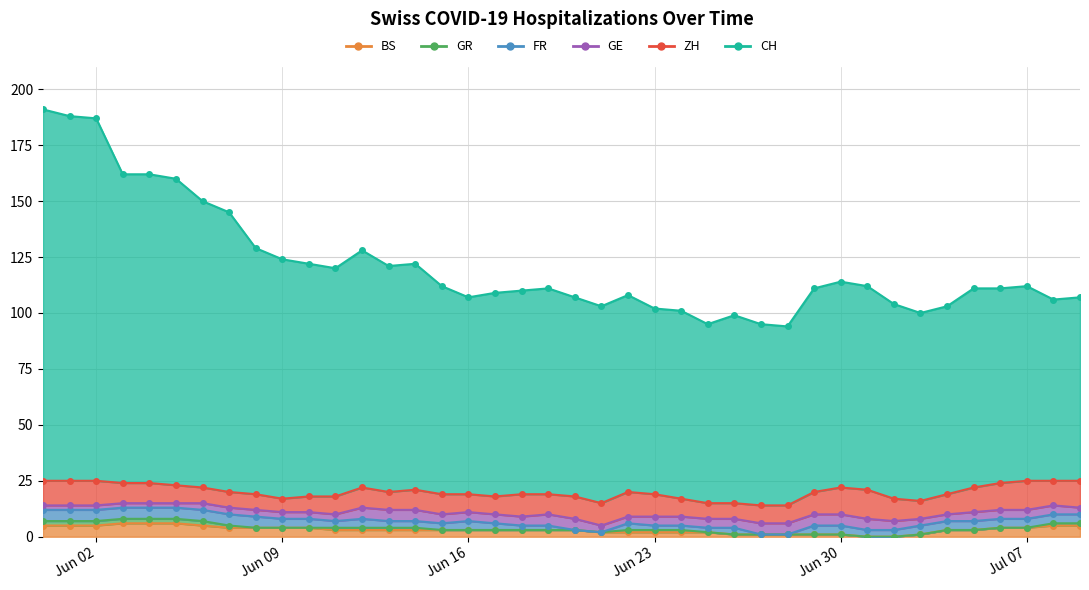

What is the spread (max minus min) of values at 2020-06-13?

100